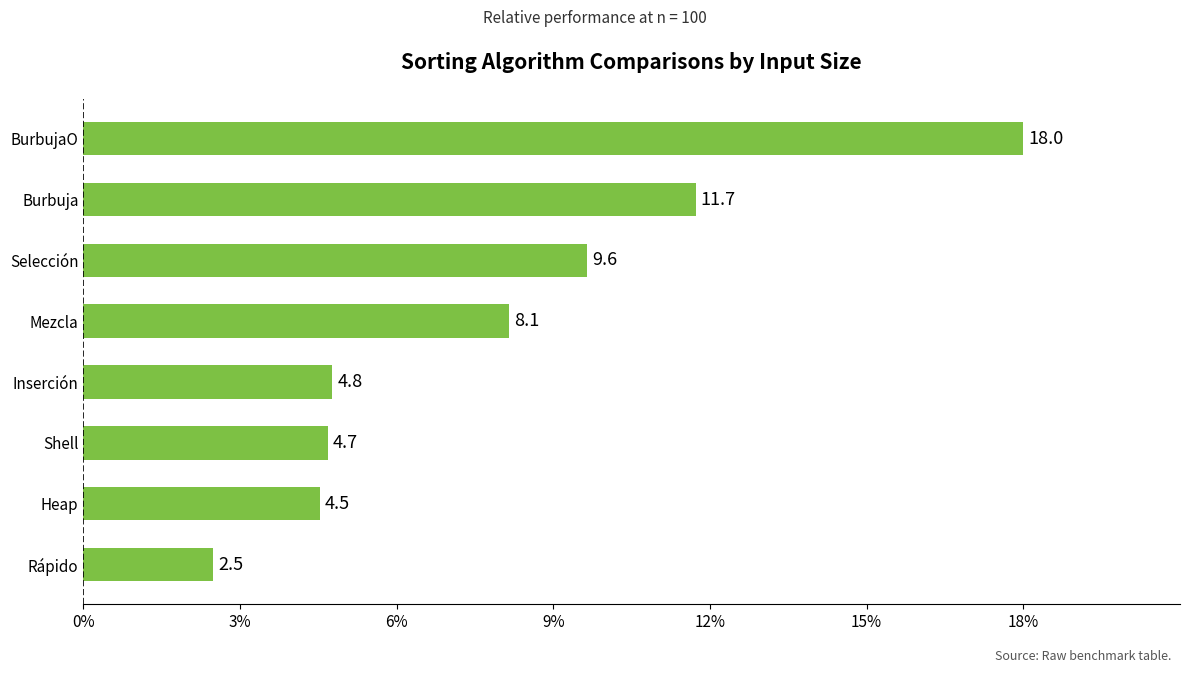

At which label is the value closest to 10?

Selección